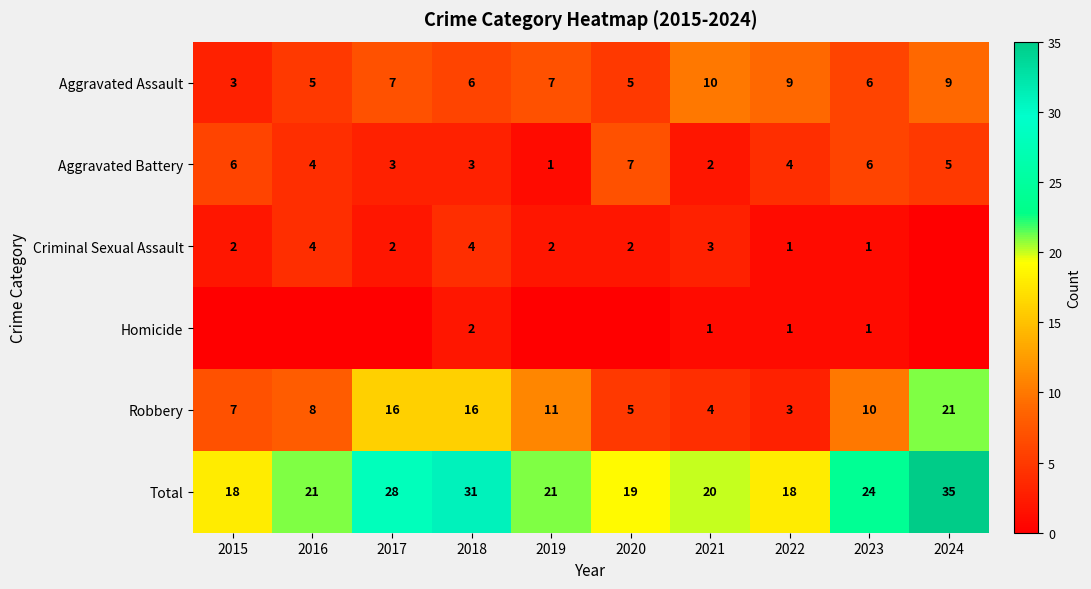

Which label corresponds to the smallest value in the chart?

2024